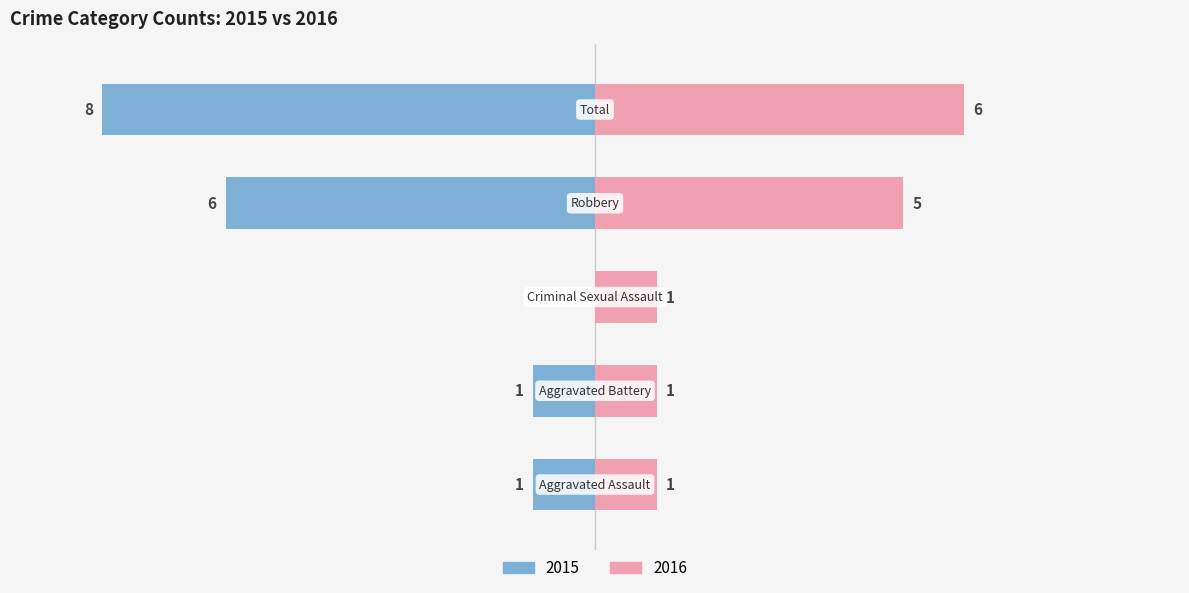

True or false: Right has a value of 8 at Robbery.

False